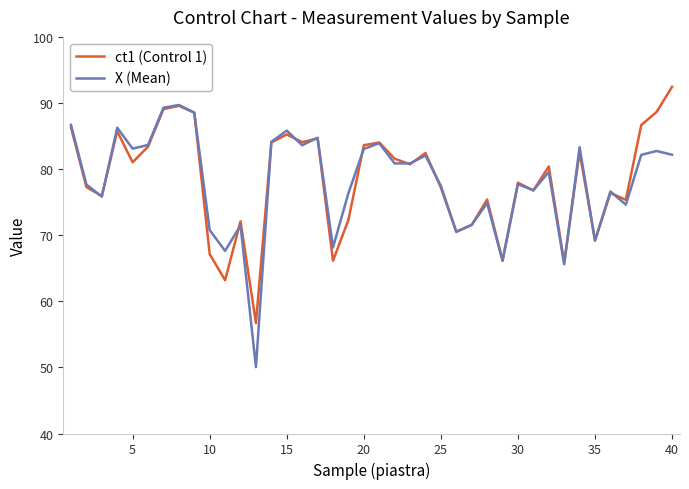

List the series in order of their peak value, highest first.

ct1 (Control 1), X (Mean)